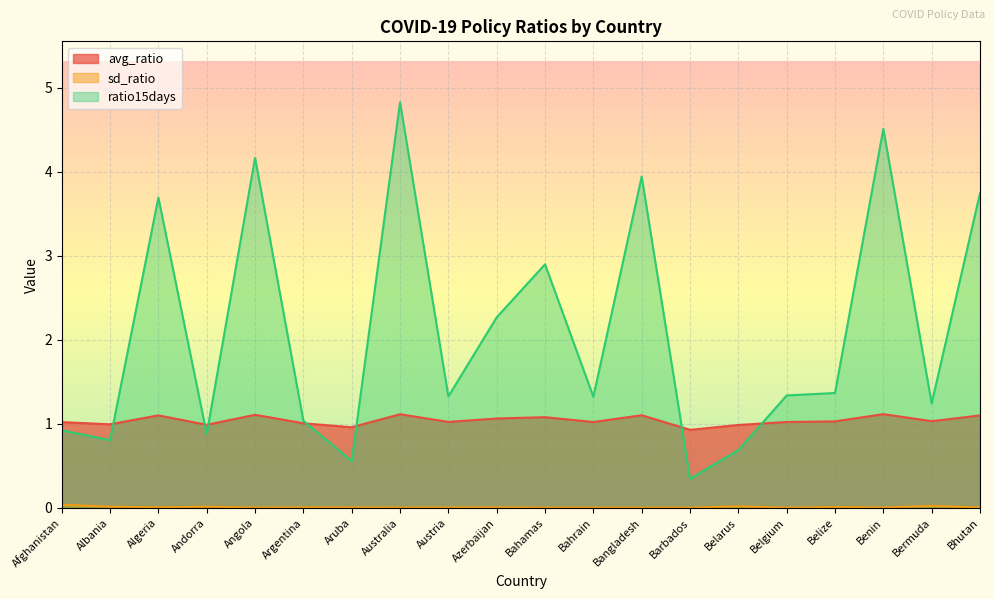

Reading left to right, list all the values displayed in this chart.

avg_ratio: Afghanistan=1.0	Albania=1.0	Algeria=1.1	Andorra=1.0	Angola=1.1	Argentina=1.0	Aruba=1.0	Australia=1.1	Austria=1.0	Azerbaijan=1.1	Bahamas=1.1	Bahrain=1.0	Bangladesh=1.1	Barbados=0.9	Belarus=1.0	Belgium=1.0	Belize=1.0	Benin=1.1	Bermuda=1.0	Bhutan=1.1
sd_ratio: Afghanistan=0.0	Albania=0.0	Algeria=0.0	Andorra=0.0	Angola=0.0	Argentina=0.0	Aruba=0.0	Australia=0.0	Austria=0.0	Azerbaijan=0.0	Bahamas=0.0	Bahrain=0.0	Bangladesh=0.0	Barbados=0.0	Belarus=0.0	Belgium=0.0	Belize=0.0	Benin=0.0	Bermuda=0.0	Bhutan=0.0
ratio15days: Afghanistan=0.9	Albania=0.8	Algeria=3.7	Andorra=0.9	Angola=4.2	Argentina=1.0	Aruba=0.6	Australia=4.8	Austria=1.3	Azerbaijan=2.3	Bahamas=2.9	Bahrain=1.3	Bangladesh=3.9	Barbados=0.3	Belarus=0.7	Belgium=1.3	Belize=1.4	Benin=4.5	Bermuda=1.2	Bhutan=3.7